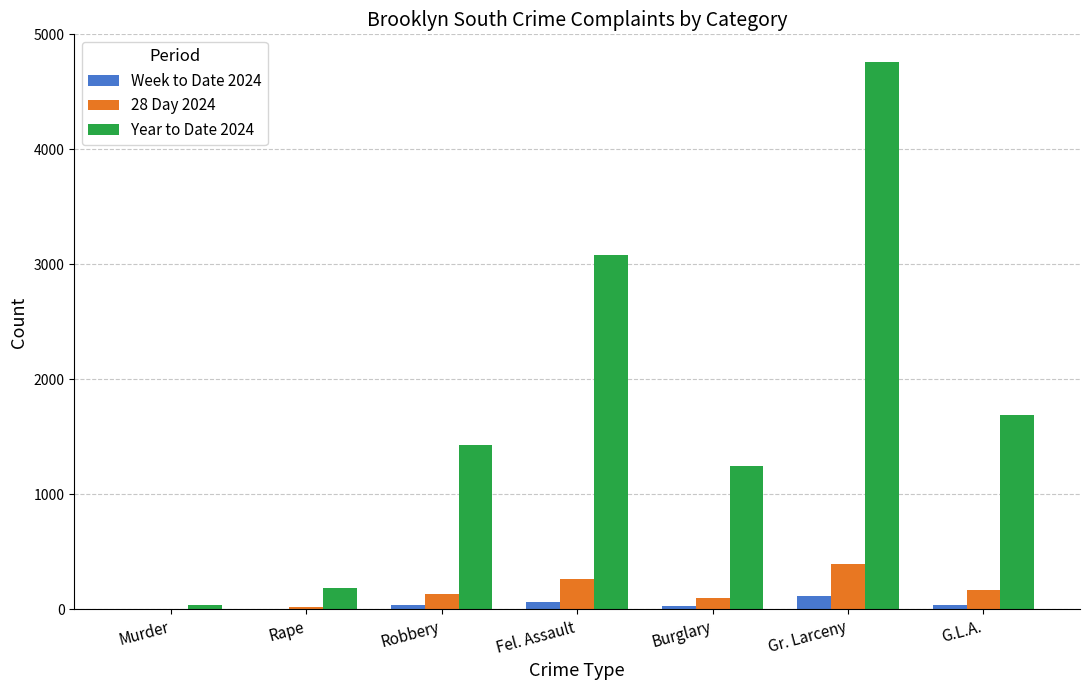

At which category does the chart reach its peak across all series?

Gr. Larceny